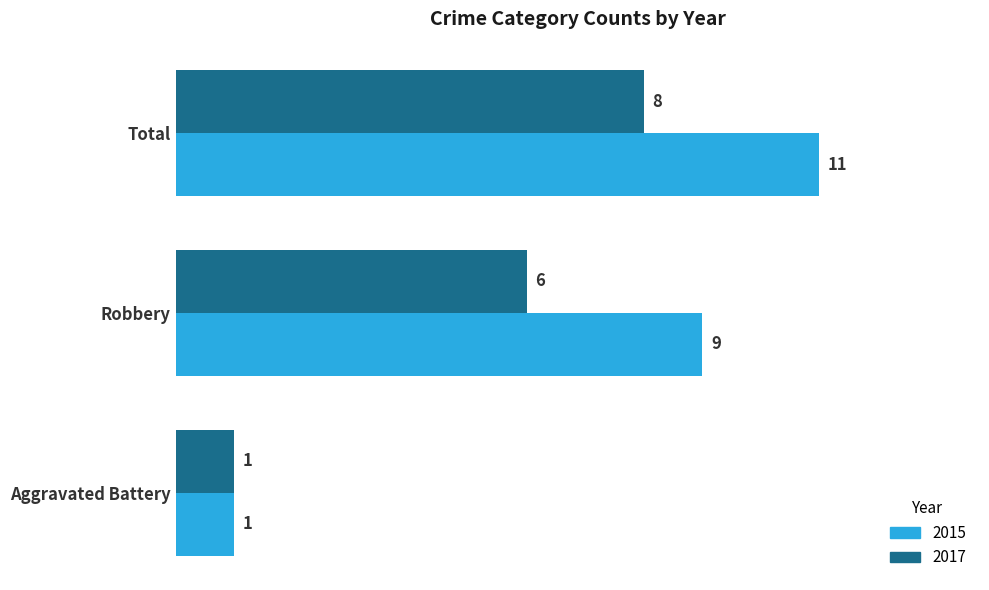

Count the 2015 values in the range 1 to 11.

3